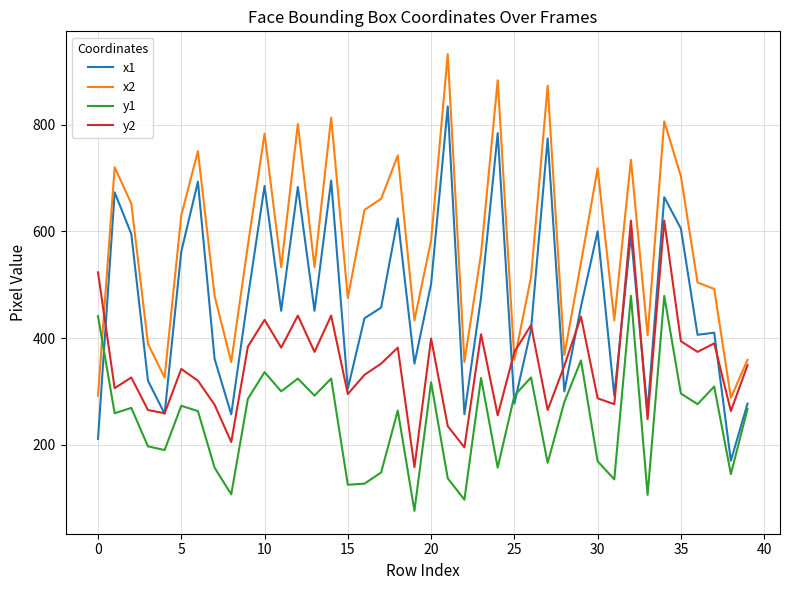

True or false: y1 and y2 cross at least once.

False